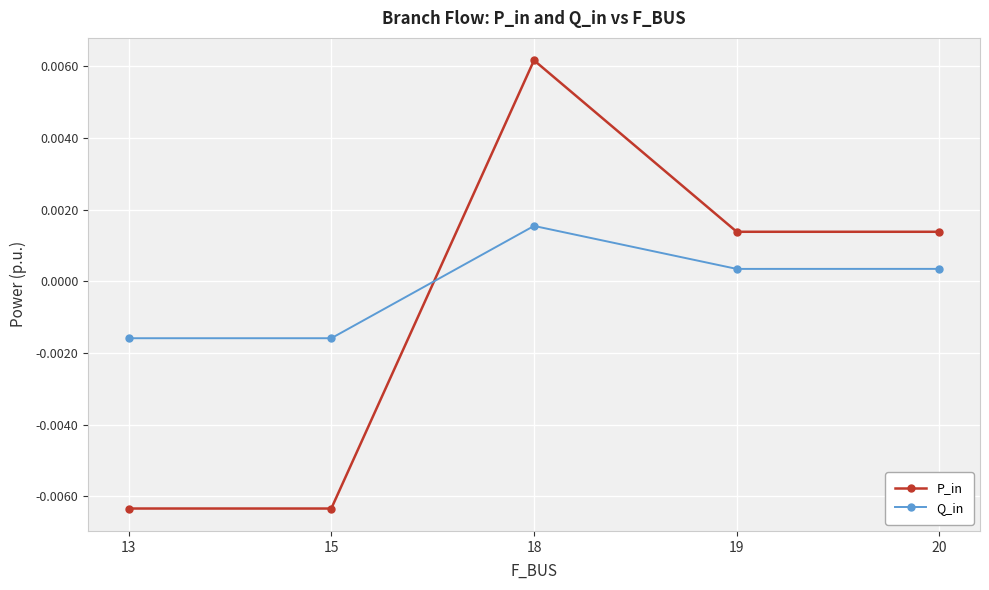

Which series has the largest total across all categories?

Q_in